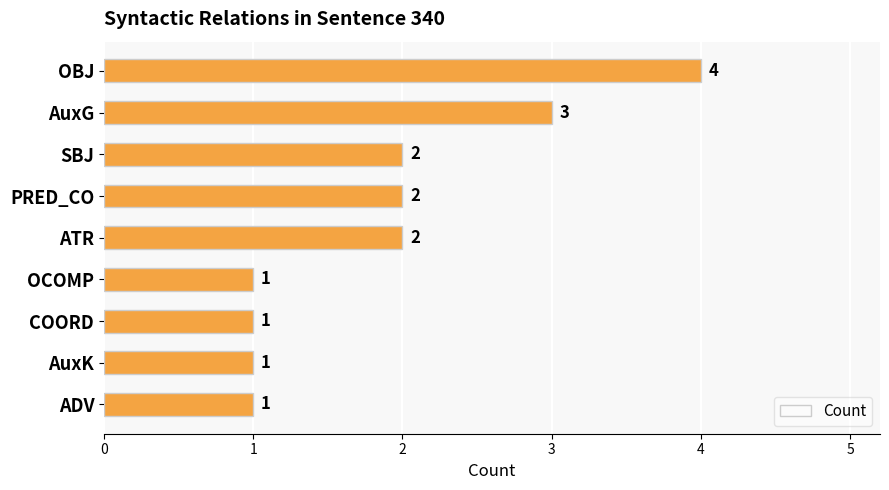

The chart shows a value of 1 at ATR. True or false?

False